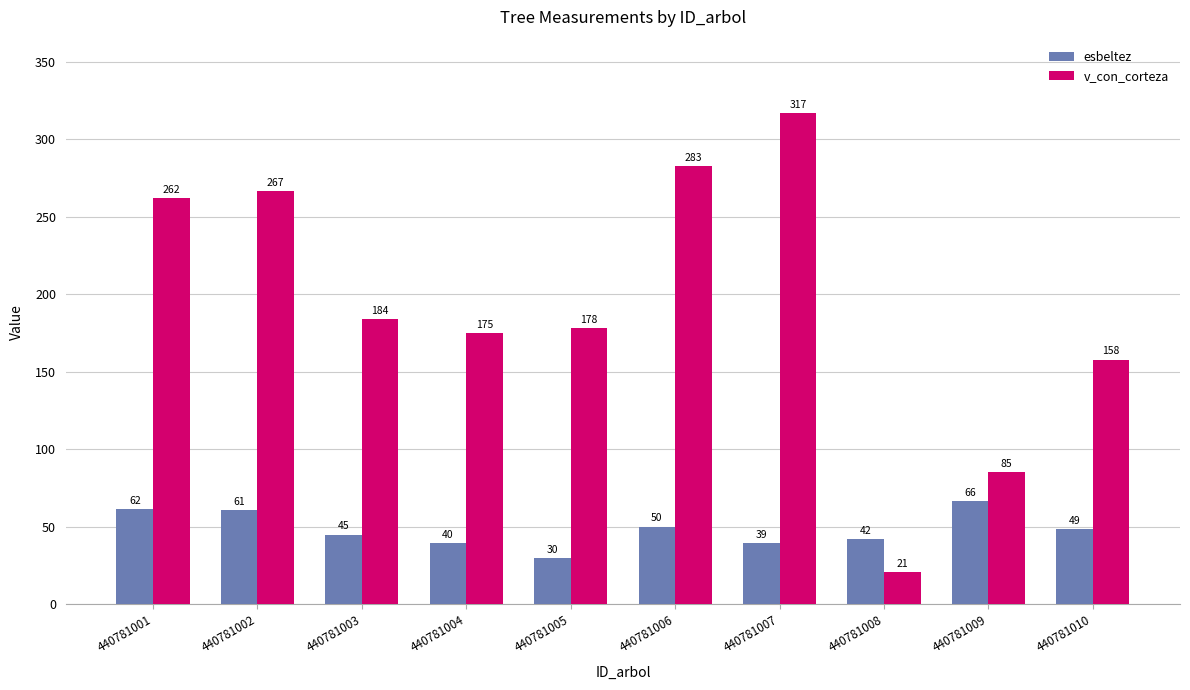

What is the minimum value for esbeltez?

30.1